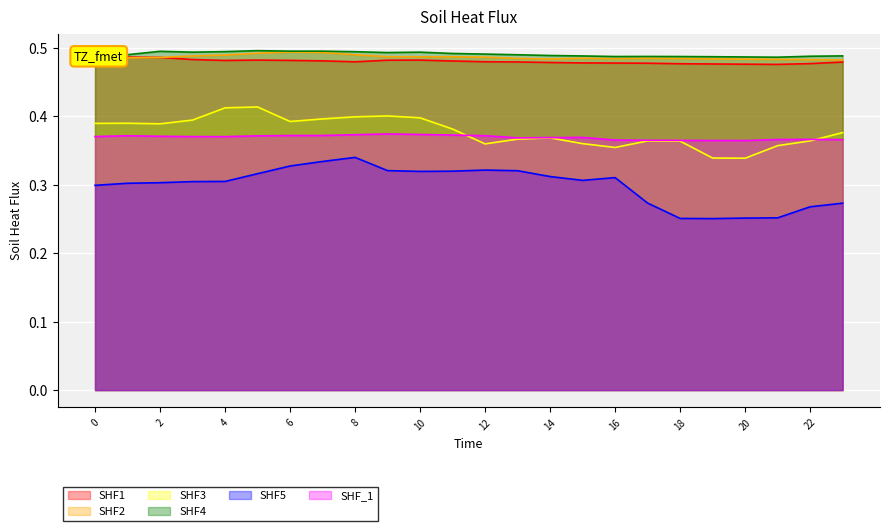

Is it true that 1 equals 0.5 at 21?

True